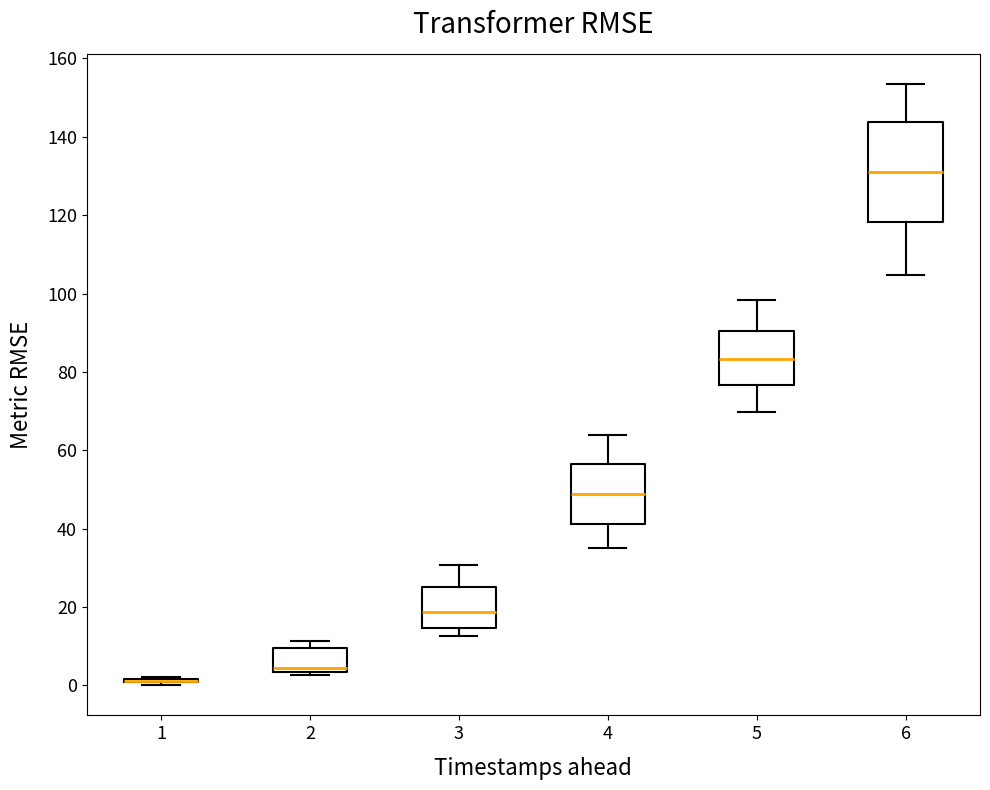

Where does the upper whisker of the box at x = 3 end on the y-axis? The values are not printed on the chart, so give them approximately, as read against the axis.

30